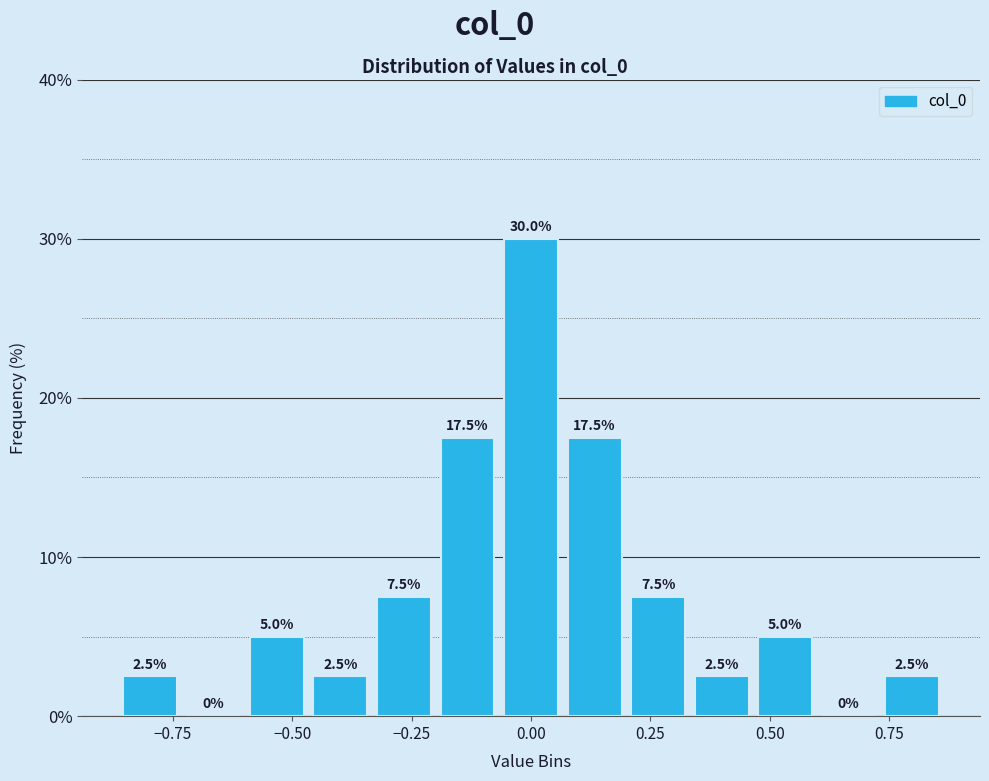

Read against the x-axis, roughly where is the centre of the tallest bar?

0.00